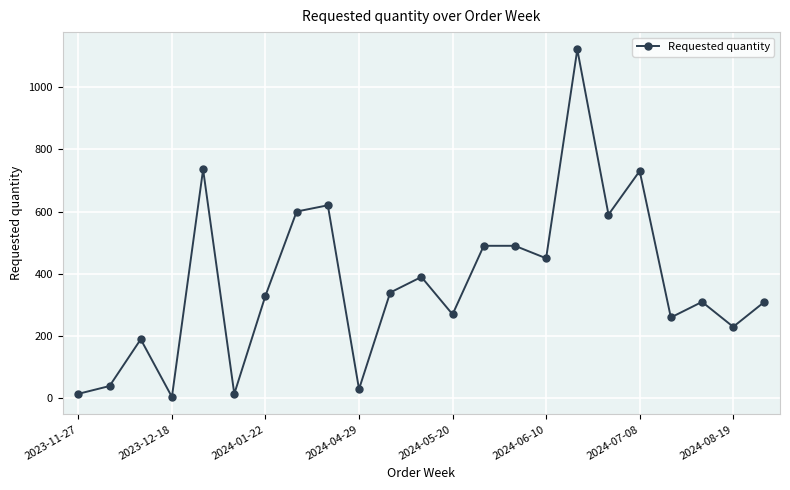

Reading left to right, transcribe all the data shown in this chart.

15	40	190	5	735	15	330	600	620	30	340	390	270	490	490	450	1120	590	730	260	310	230	310